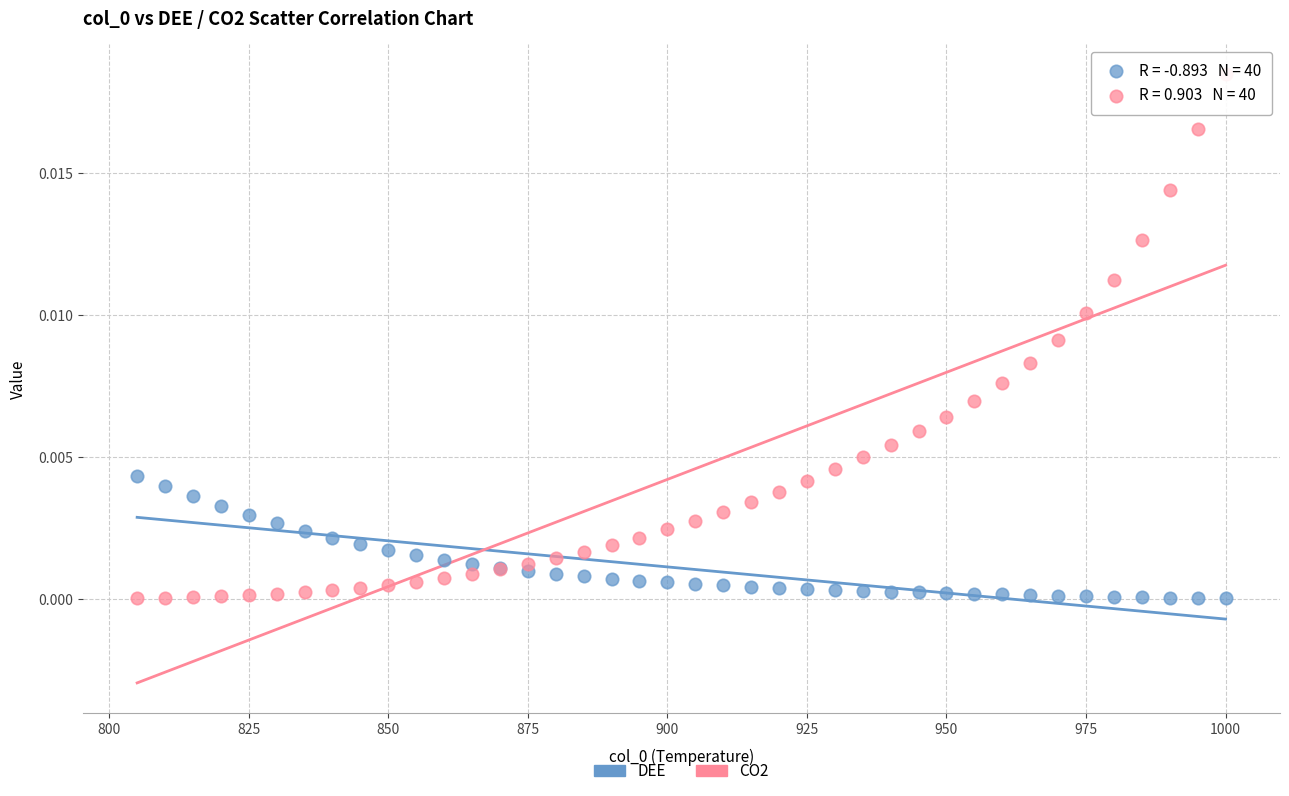

Which series has the widest spread of Y values?

CO2